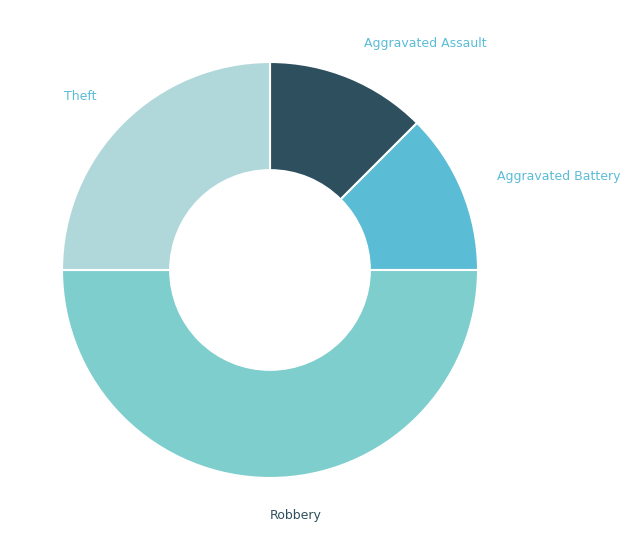

Does Aggravated Battery represent more than half of the total?

No